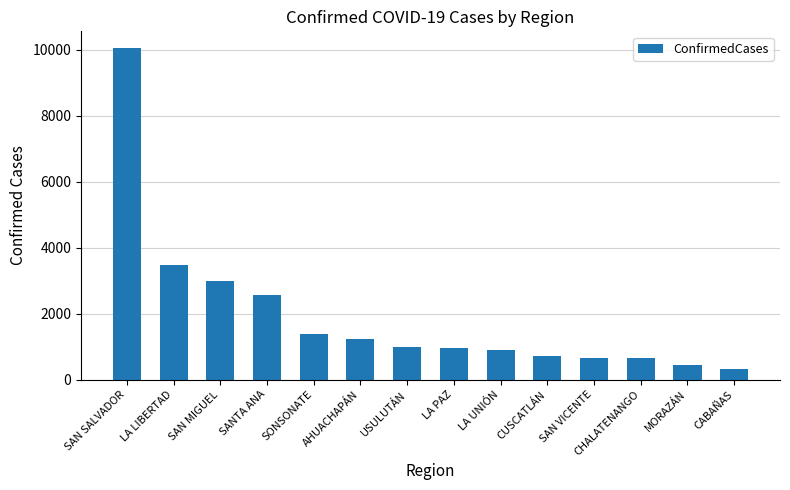

Does the chart contain stacked bars?

No